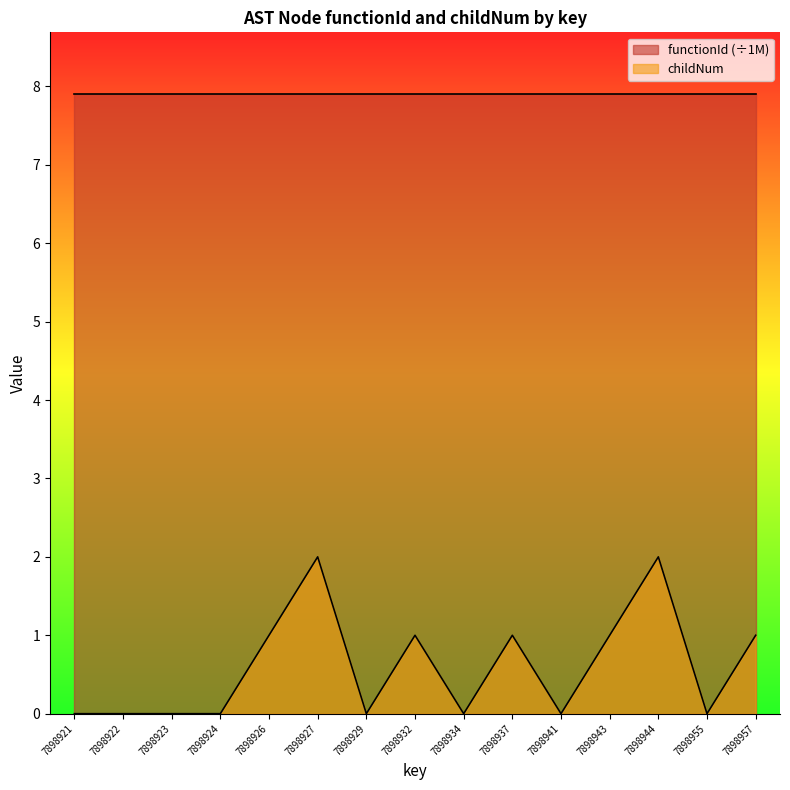

True or false: childNum and functionId (÷1M) cross at least once.

False